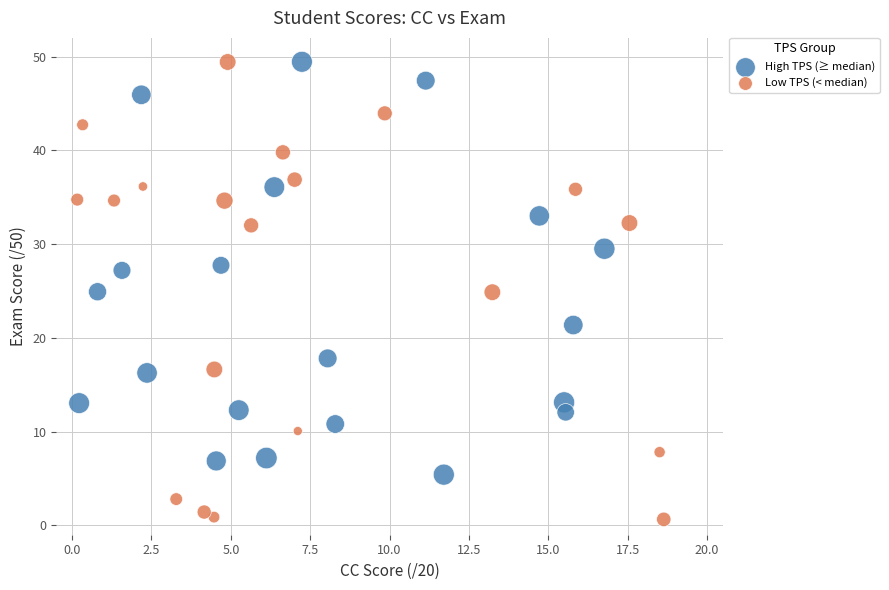

Which series has the largest Y range (max minus min)?

Low TPS (< median)